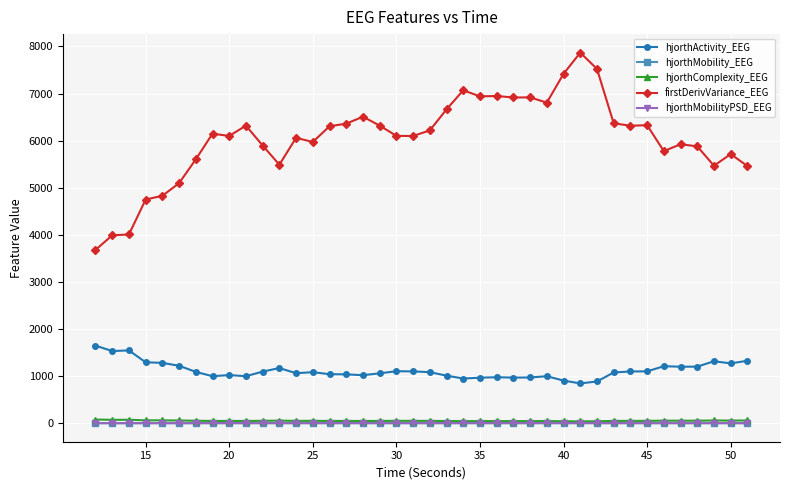

True or false: hjorthActivity_EEG and hjorthMobilityPSD_EEG cross at least once.

False